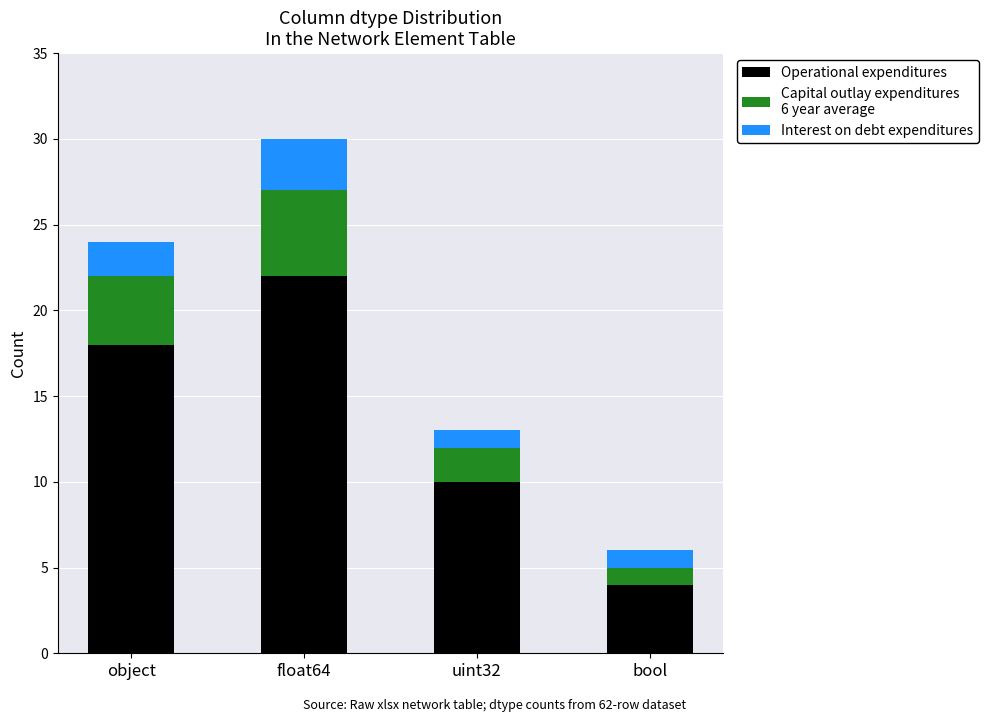

How many distinct data groups are displayed?

3